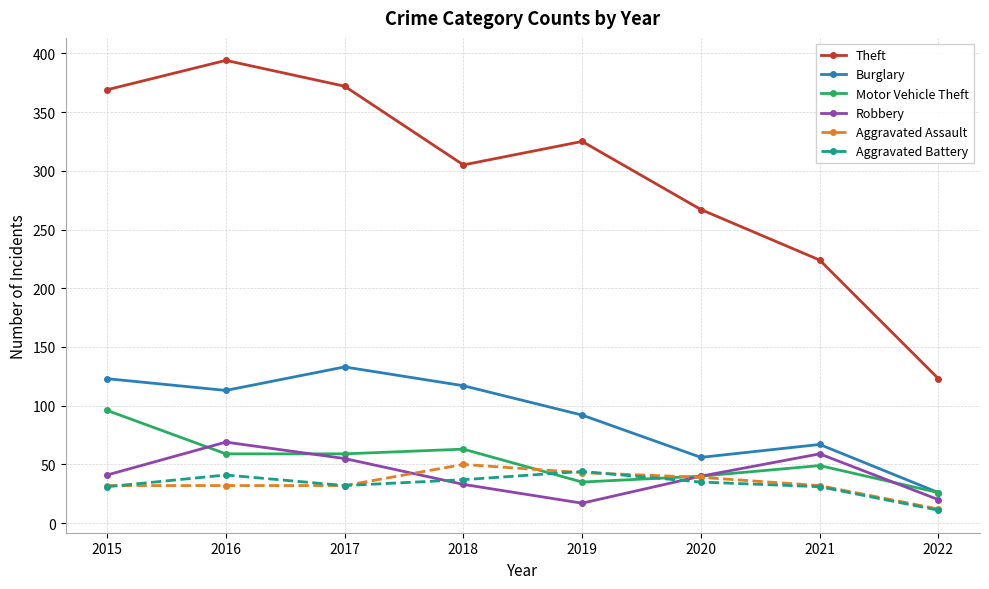

How many interior local peaks does the Motor Vehicle Theft series have?

2